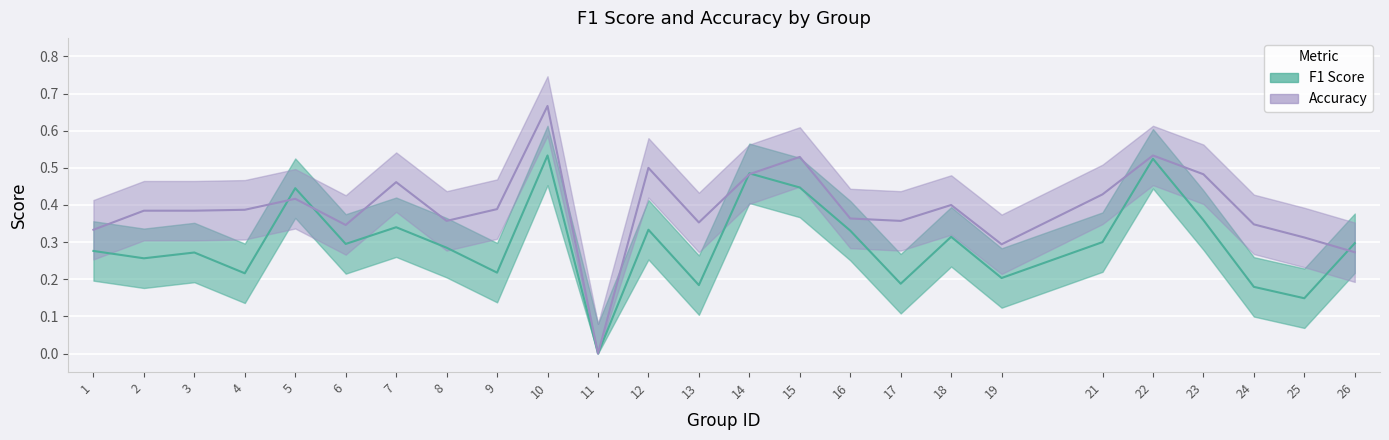

What is the sum of all f1 values?

7.4